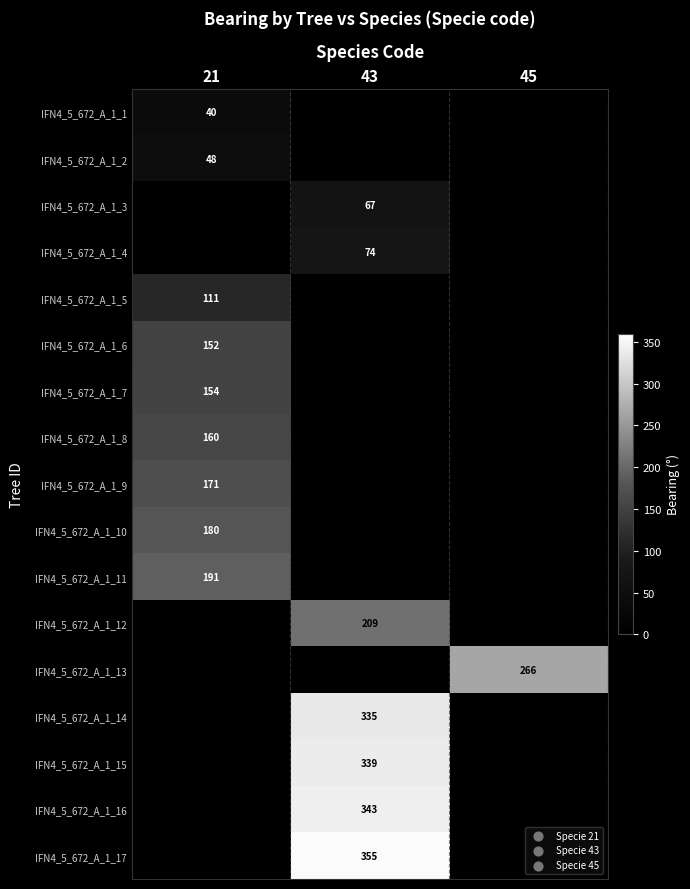

The value of IFN4_5_672_A_1_2 at 21 is 19. True or false?

False